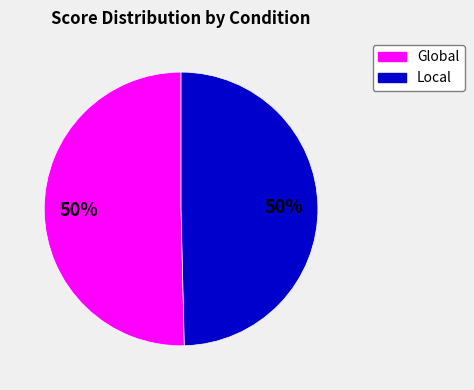

Is it true that Local is 50% of the pie?

True